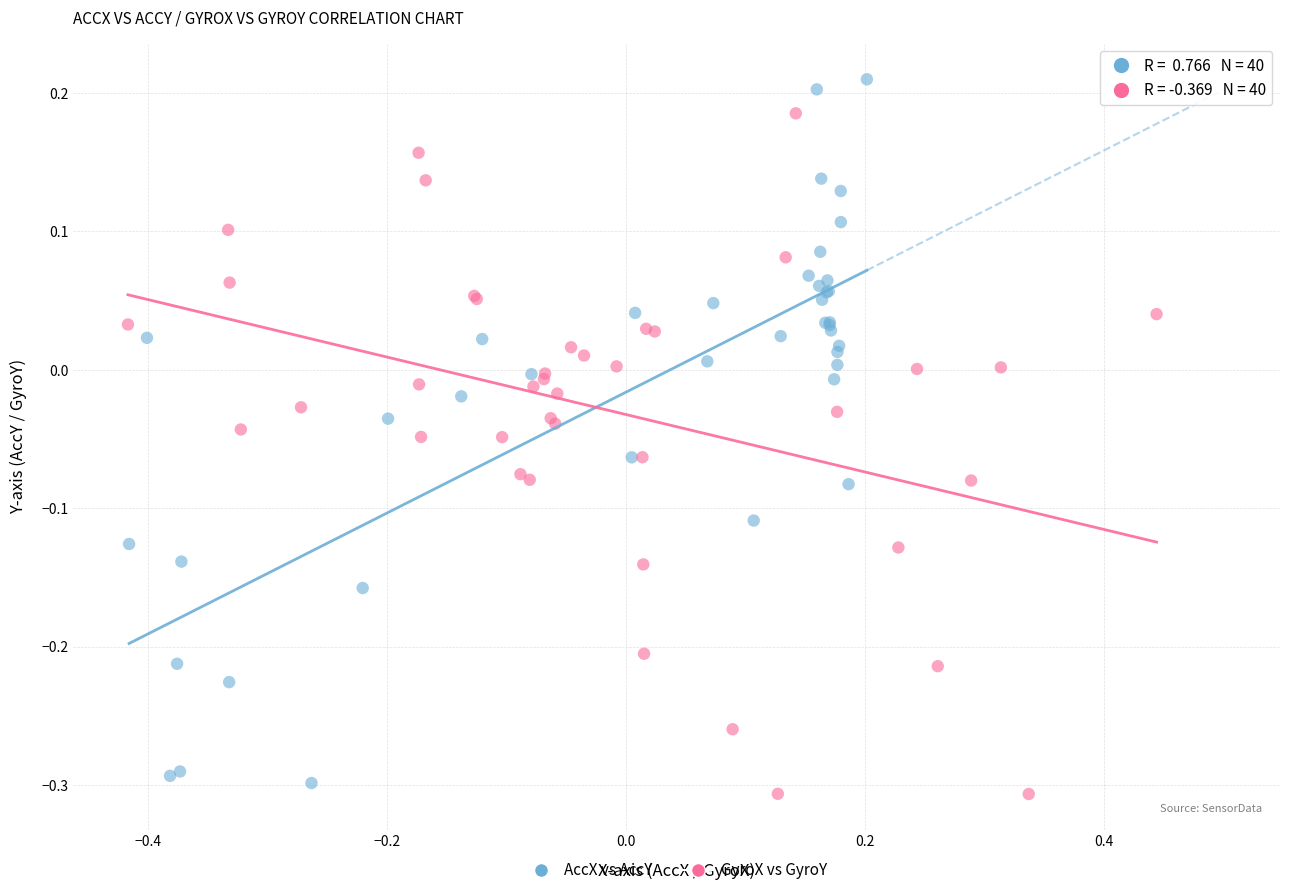

Which series contains the highest Y value?

AccX vs AccY